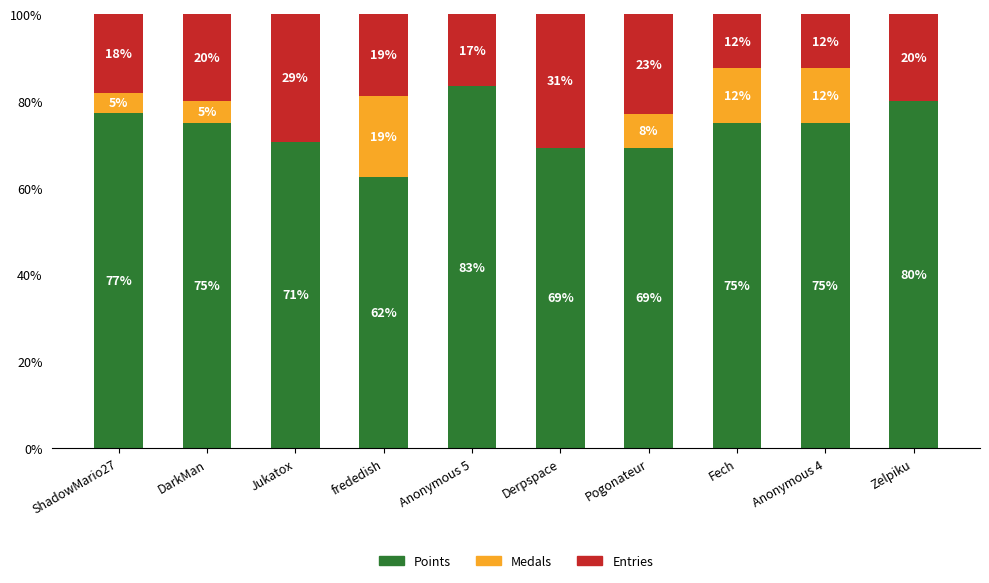

What is the sum of the Points values at DarkMan and Anonymous 4?

150.0